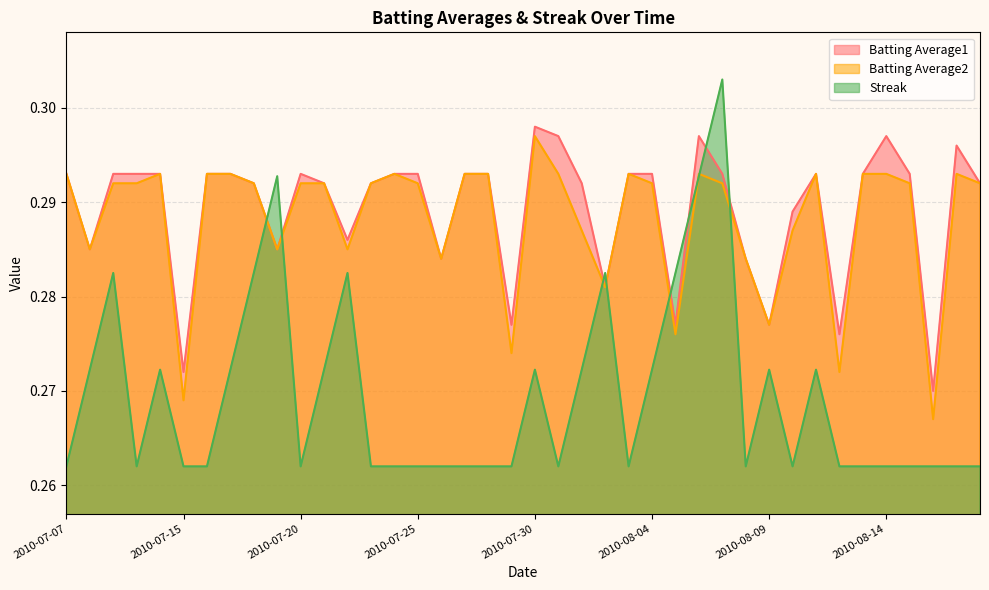

Reading left to right, what are all the values shown in this chart?

Batting Average1: 0.3	0.3	0.3	0.3	0.3	0.3	0.3	0.3	0.3	0.3	0.3	0.3	0.3	0.3	0.3	0.3	0.3	0.3	0.3	0.3	0.3	0.3	0.3	0.3	0.3	0.3	0.3	0.3	0.3	0.3	0.3	0.3	0.3	0.3	0.3	0.3	0.3	0.3	0.3	0.3
Batting Average2: 0.3	0.3	0.3	0.3	0.3	0.3	0.3	0.3	0.3	0.3	0.3	0.3	0.3	0.3	0.3	0.3	0.3	0.3	0.3	0.3	0.3	0.3	0.3	0.3	0.3	0.3	0.3	0.3	0.3	0.3	0.3	0.3	0.3	0.3	0.3	0.3	0.3	0.3	0.3	0.3
Streak: 0.3	0.3	0.3	0.3	0.3	0.3	0.3	0.3	0.3	0.3	0.3	0.3	0.3	0.3	0.3	0.3	0.3	0.3	0.3	0.3	0.3	0.3	0.3	0.3	0.3	0.3	0.3	0.3	0.3	0.3	0.3	0.3	0.3	0.3	0.3	0.3	0.3	0.3	0.3	0.3